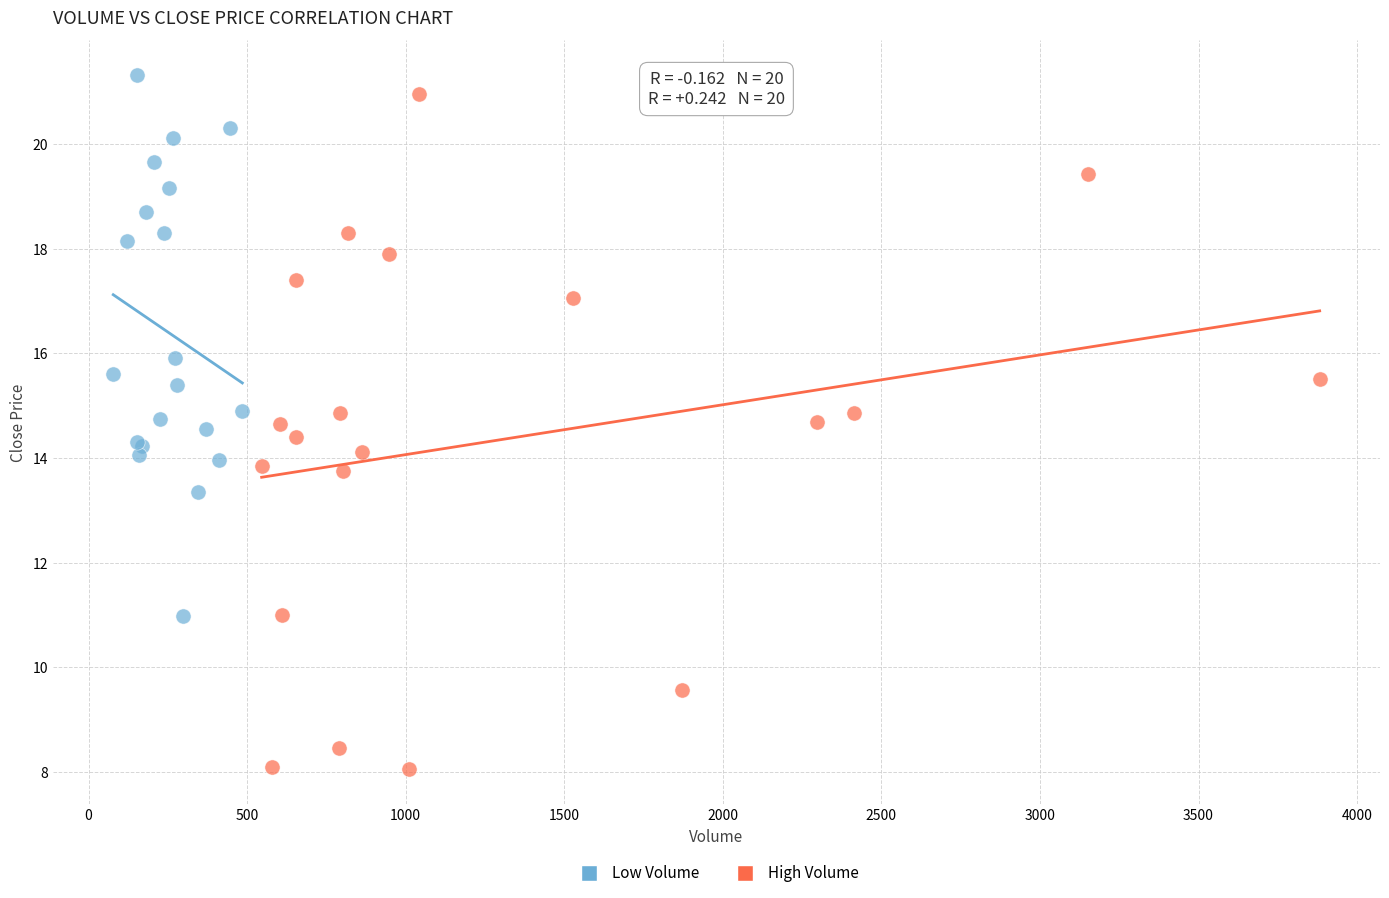

Which series contains the lowest Y value?

High Volume